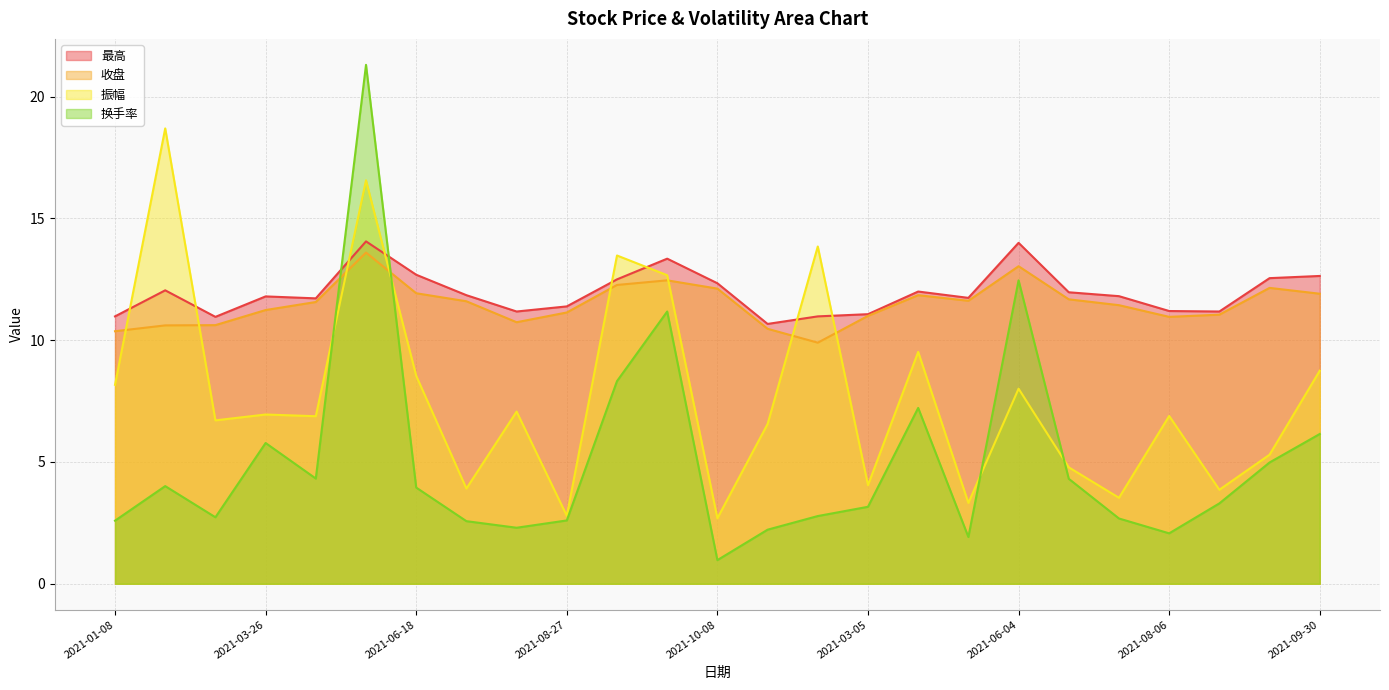

What is the approximate value of 最高 at 2021-01-29?

12.1